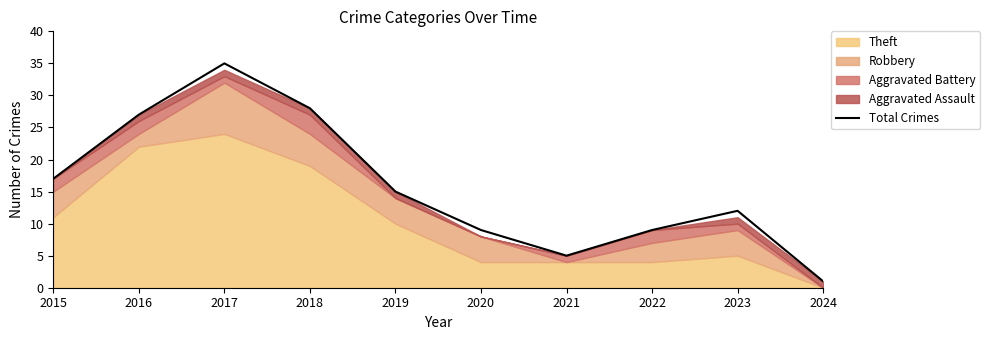

Count the number of values greater than 15.

4